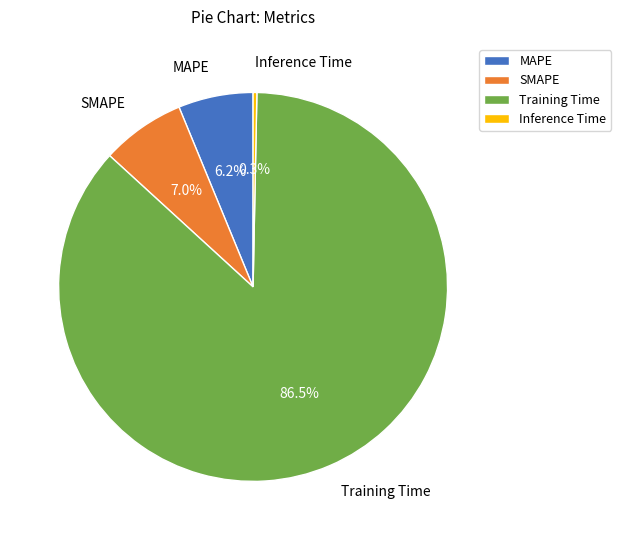

To the nearest percent, what percentage of the pie is MAPE?

6%